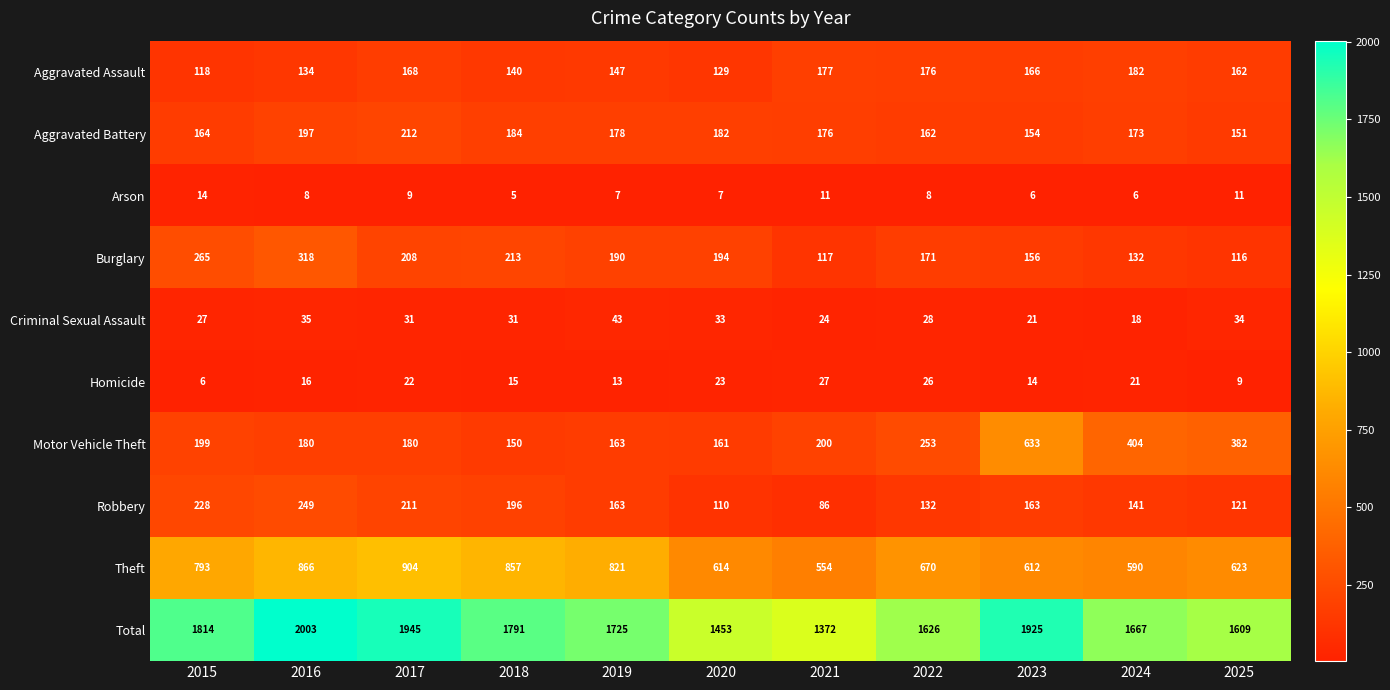

Read the Aggravated Battery value at 2023, to the nearest 10.

150